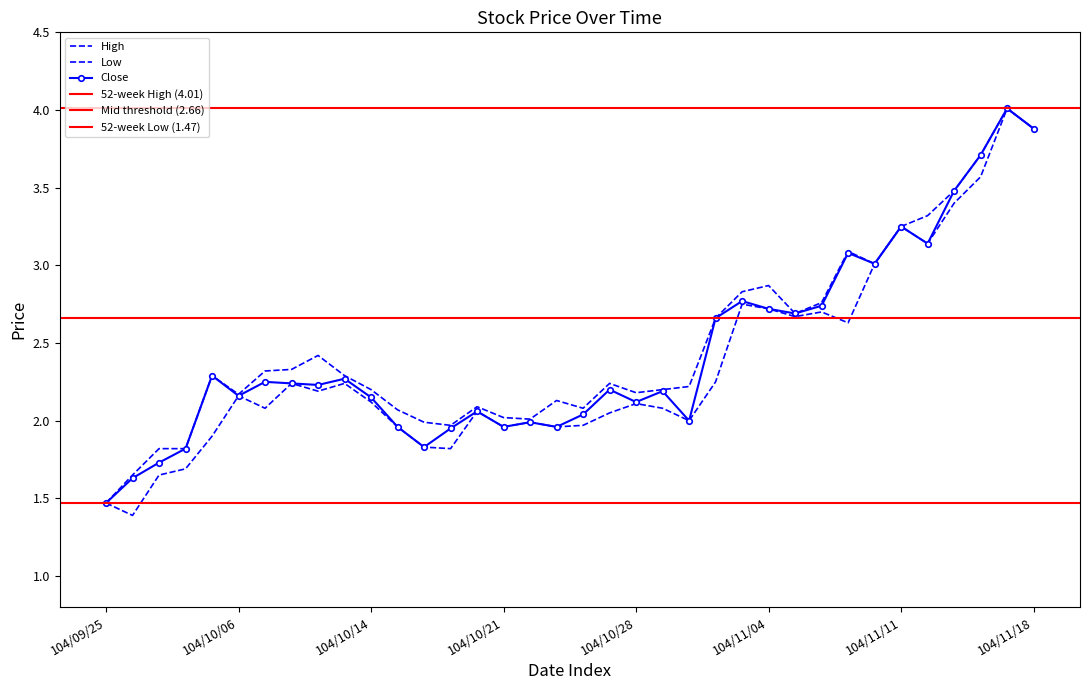

Which series has the widest spread of values?

Low